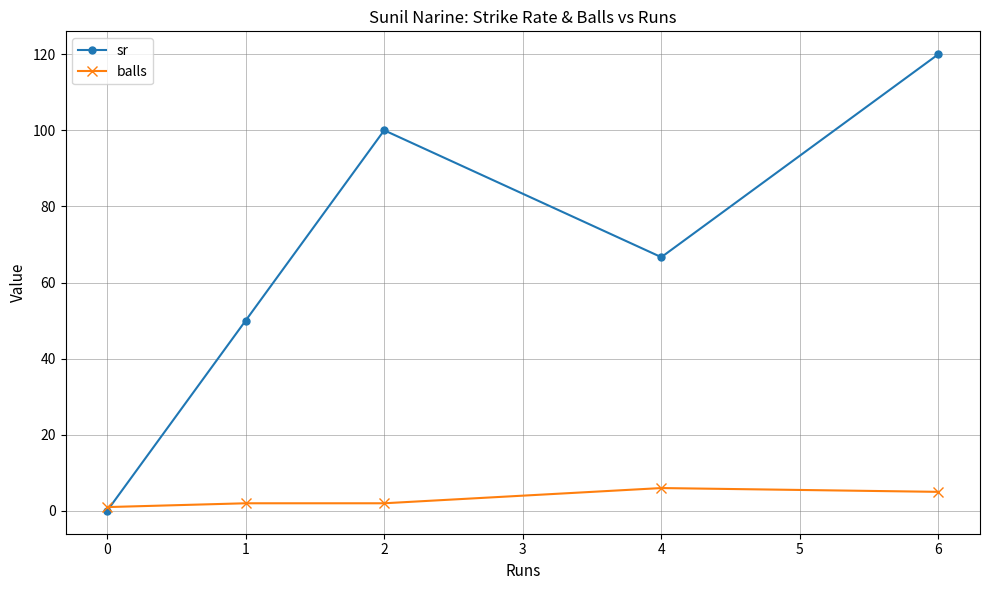

Reading left to right, extract all data points from this chart.

sr: 0.0	50.0	100.0	66.7	120.0
balls: 1.0	2.0	2.0	6.0	5.0